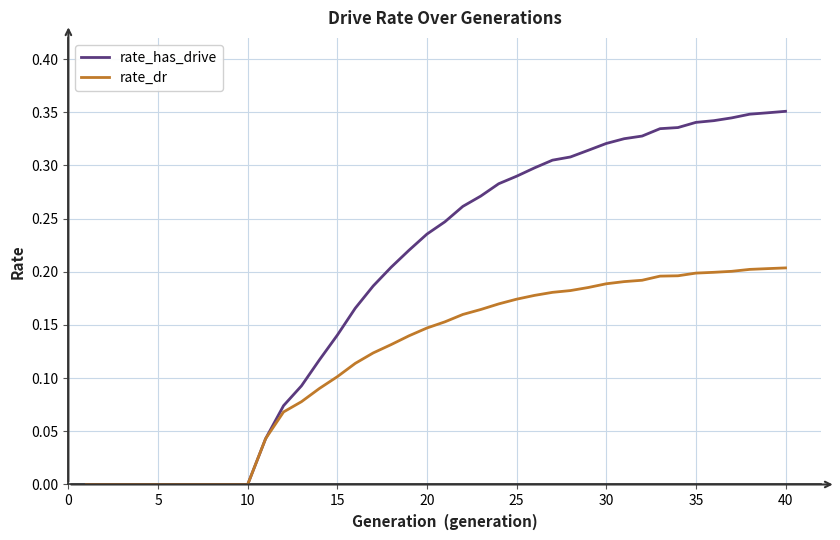

What is the sum of all rate_dr values?

4.8